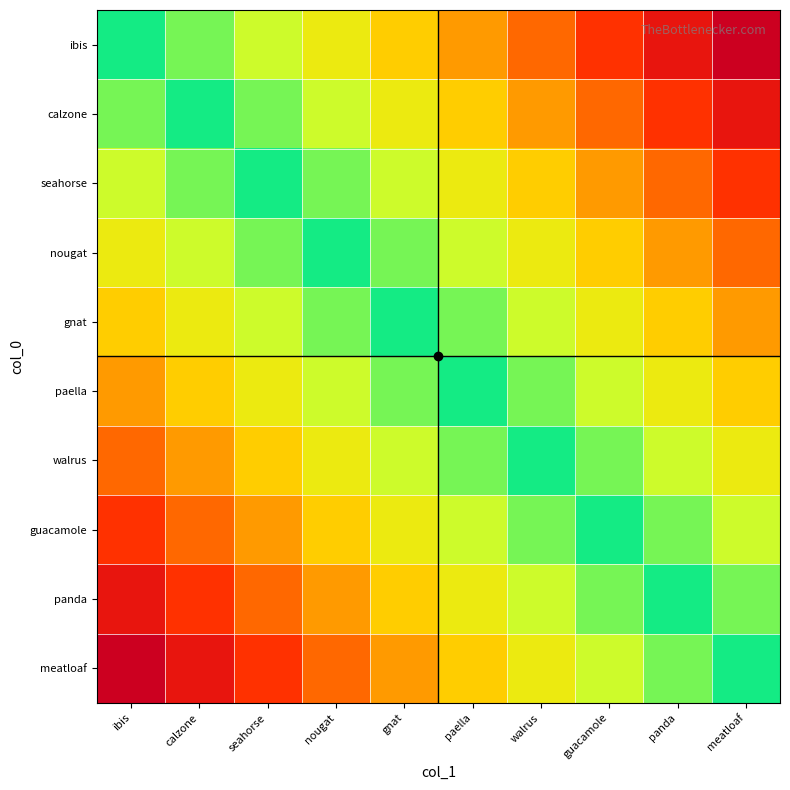

What is the total value across all series at panda?

37